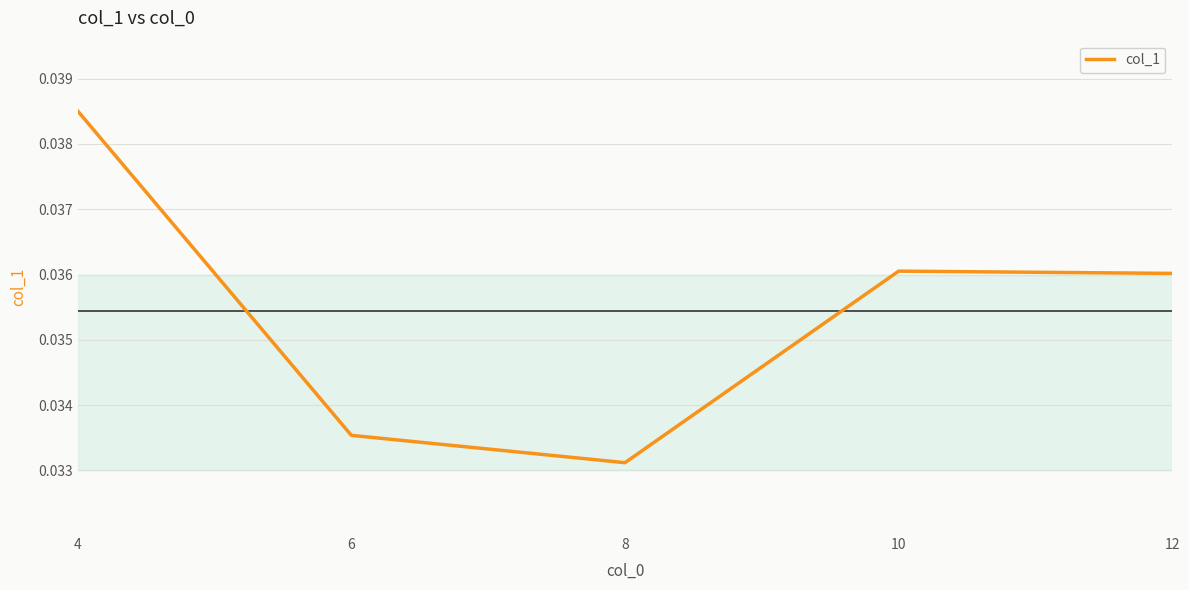

How many values are between 0 and 1?

5